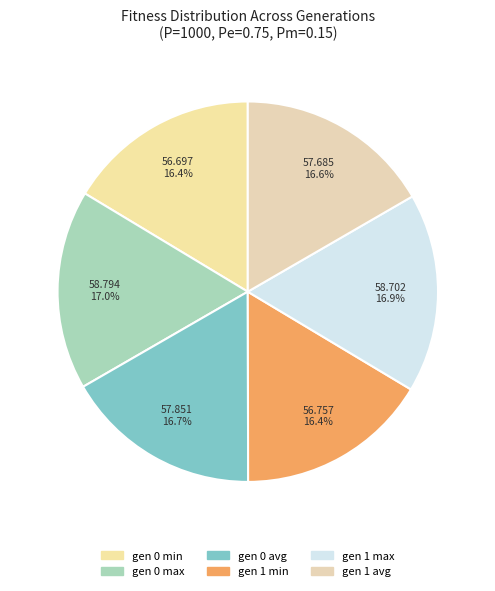

Is gen 1 avg the majority of the pie?

No